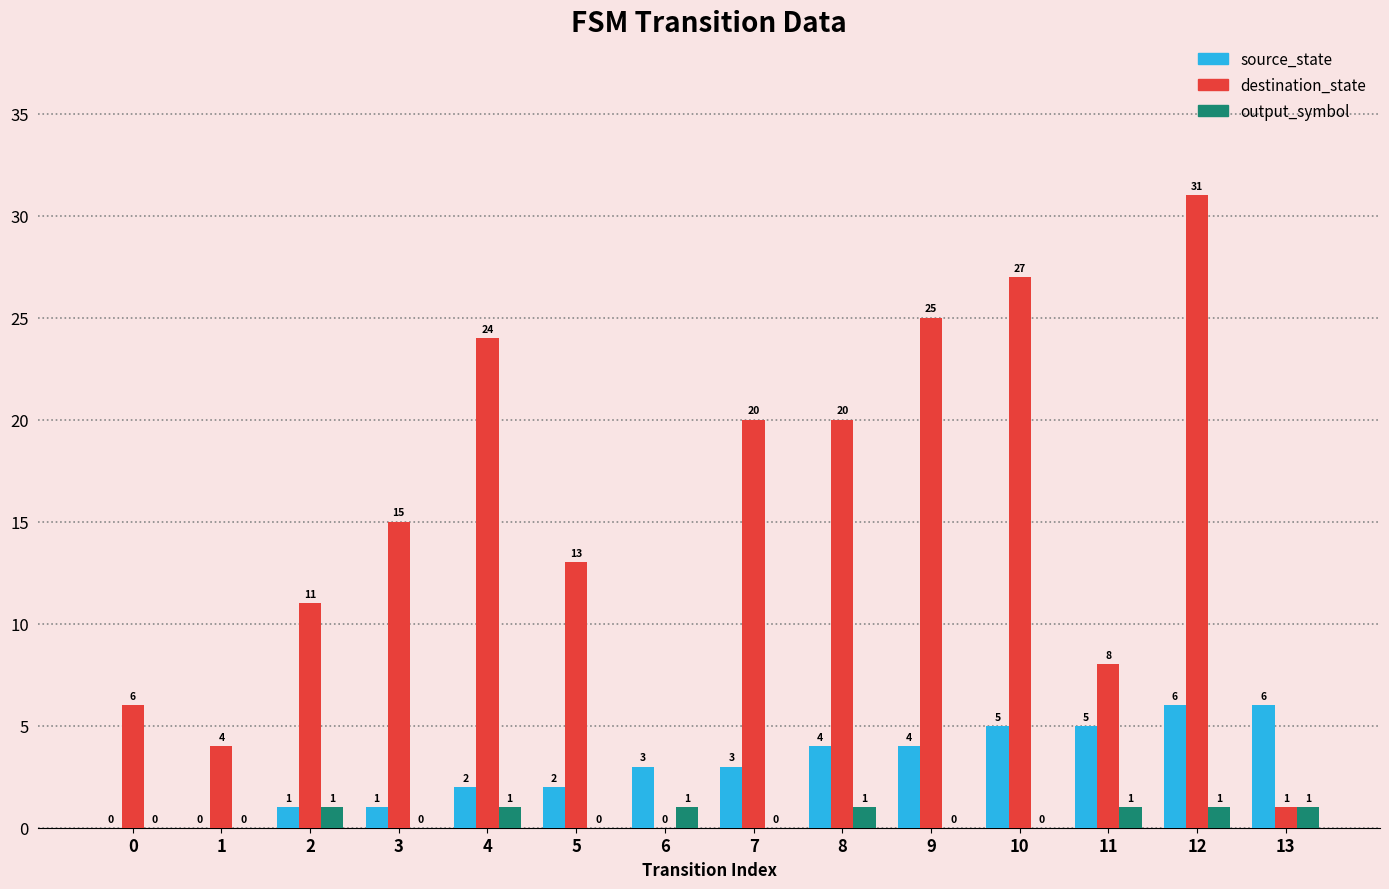

What is the sum of all destination_state values?

205